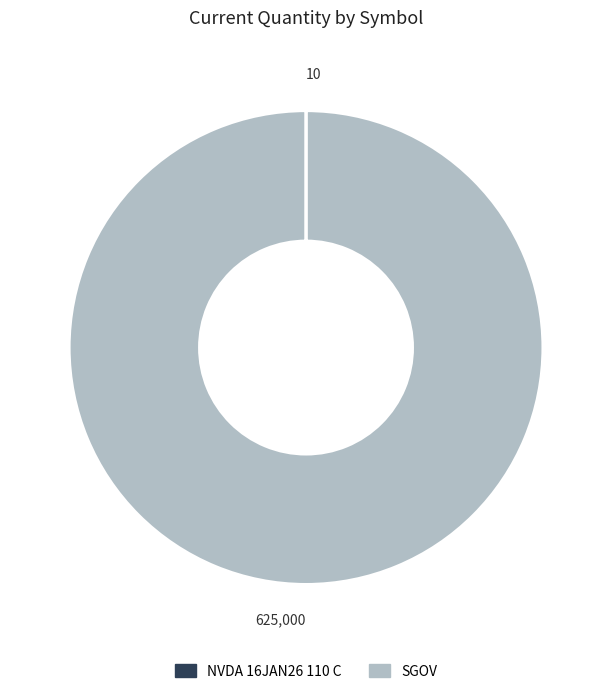

True or false: SGOV accounts for 100% of the total.

True